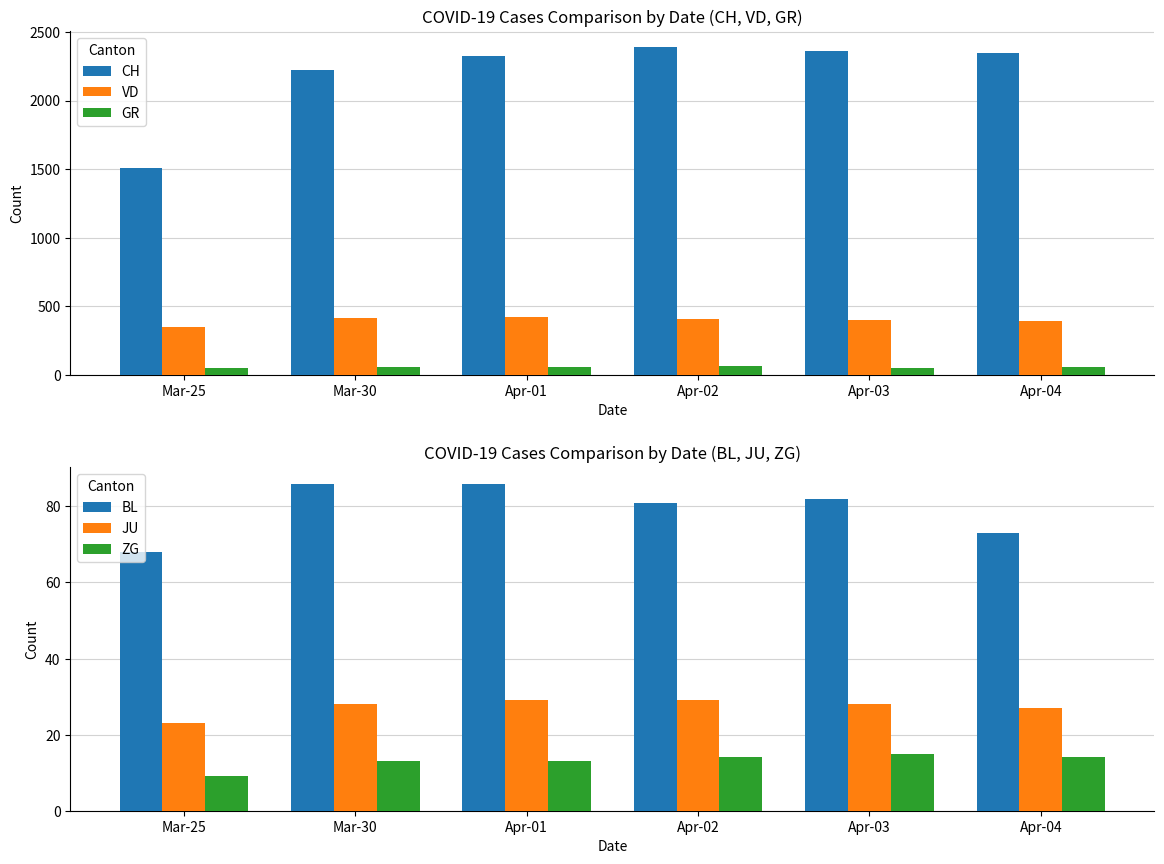

List the series in order of their peak value, highest first.

CH, VD, BL, GR, JU, ZG